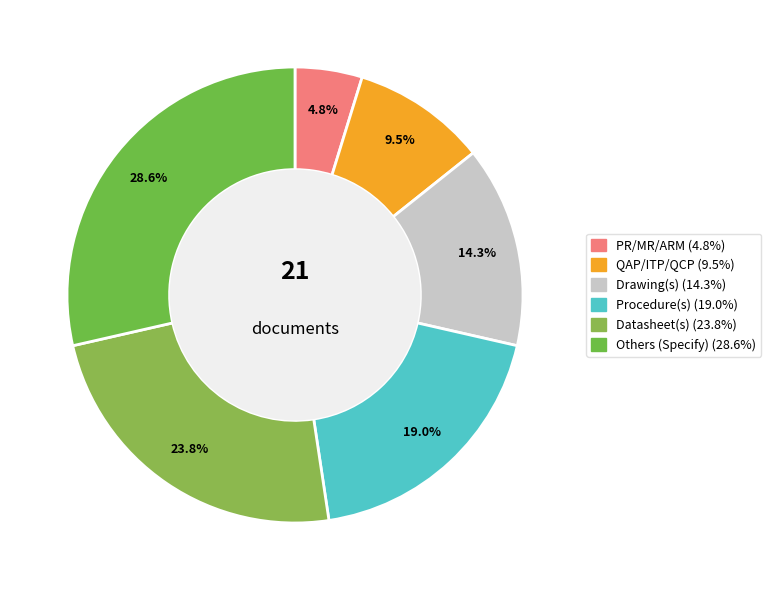

How many segments does this pie chart have?

6